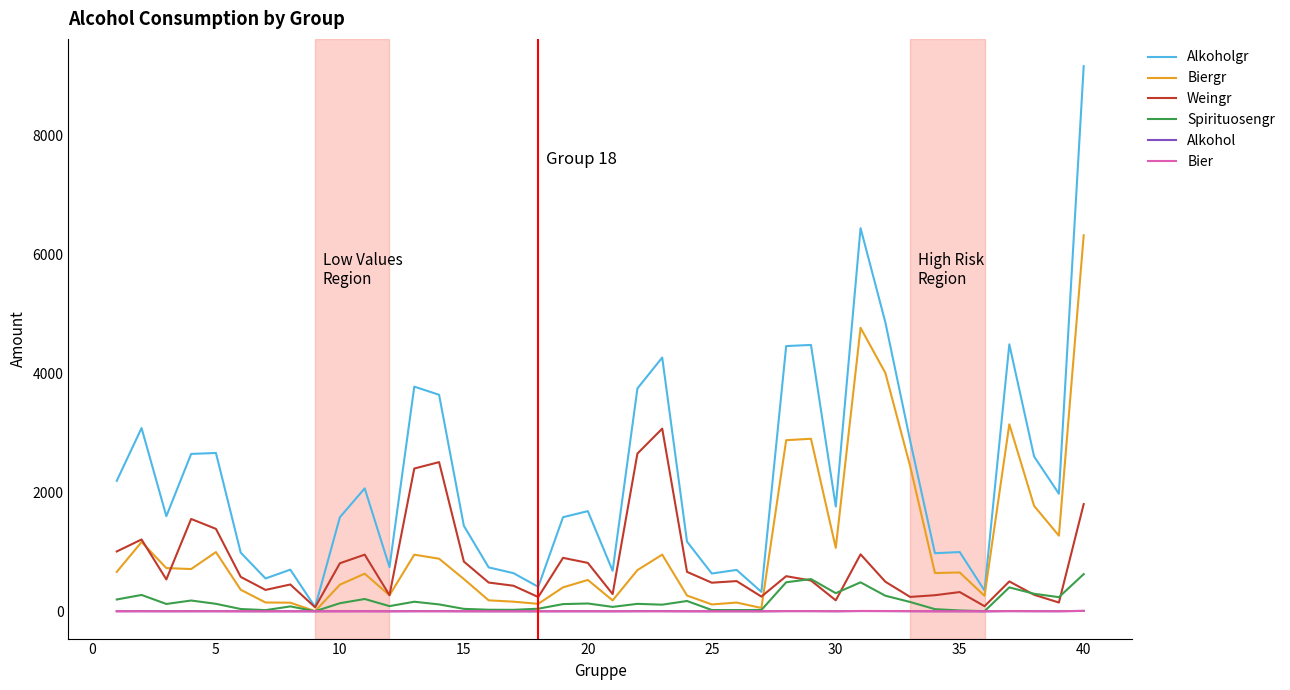

What is the highest value of the Bier series?

8.2